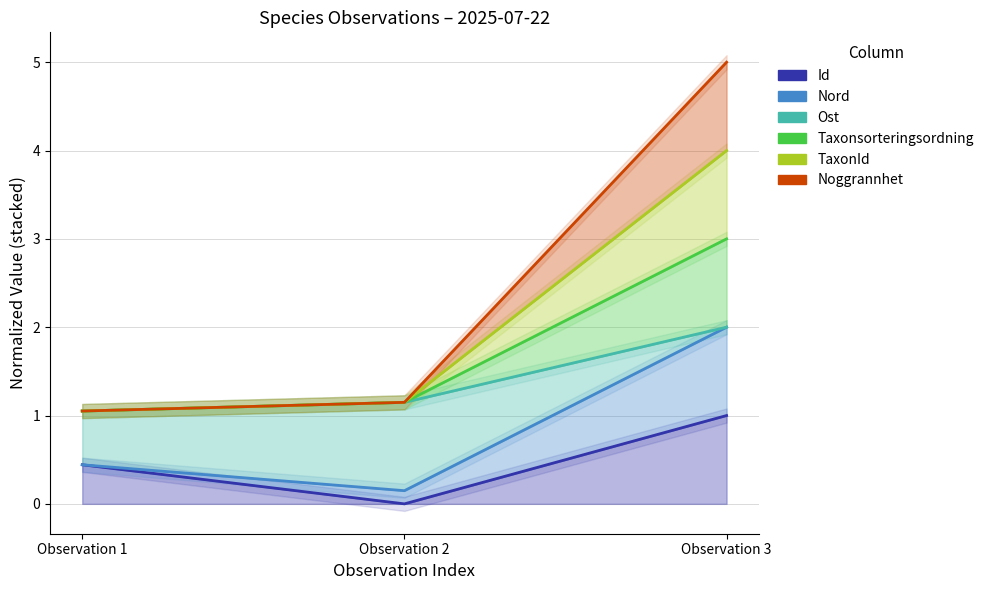

Between Observation 1 and Observation 2, which series saw the biggest shift?

Id